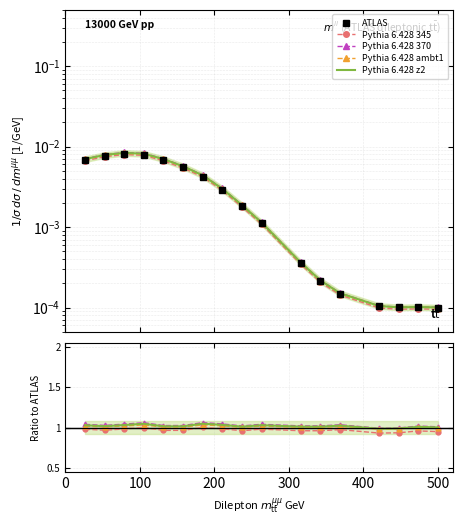

How many series are shown in this chart?

5